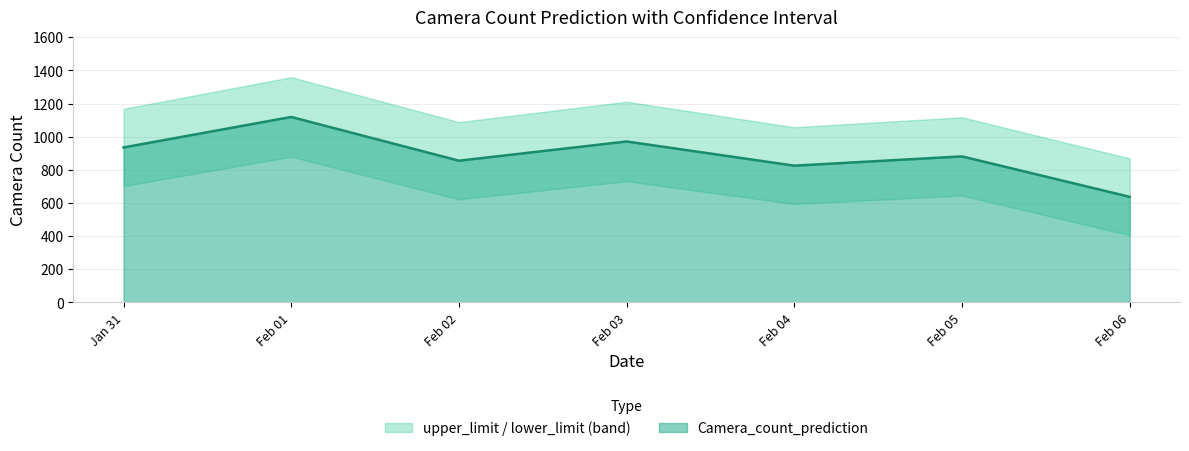

What is the minimum value for lower_limit?

405